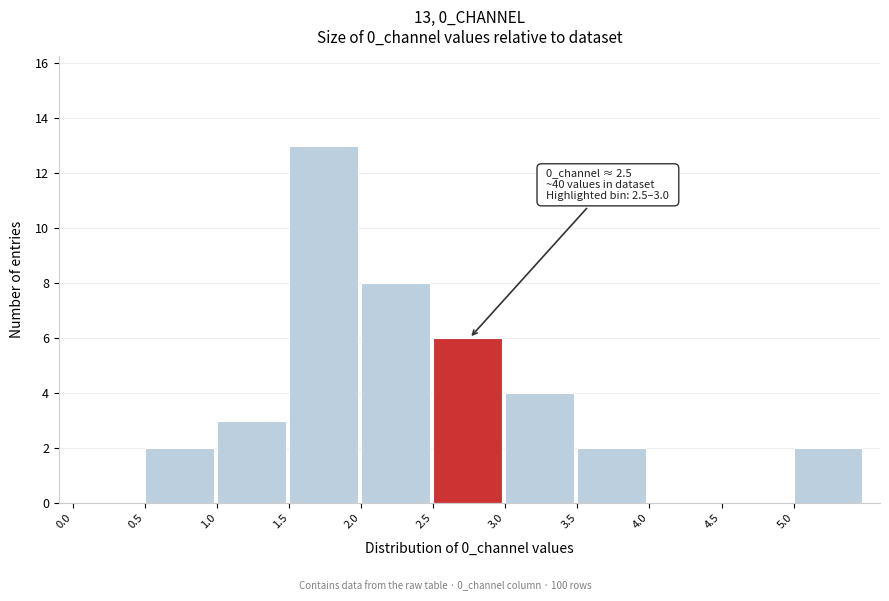

Over which range of the x-axis is the bar tallest?

1.5 to 2.0